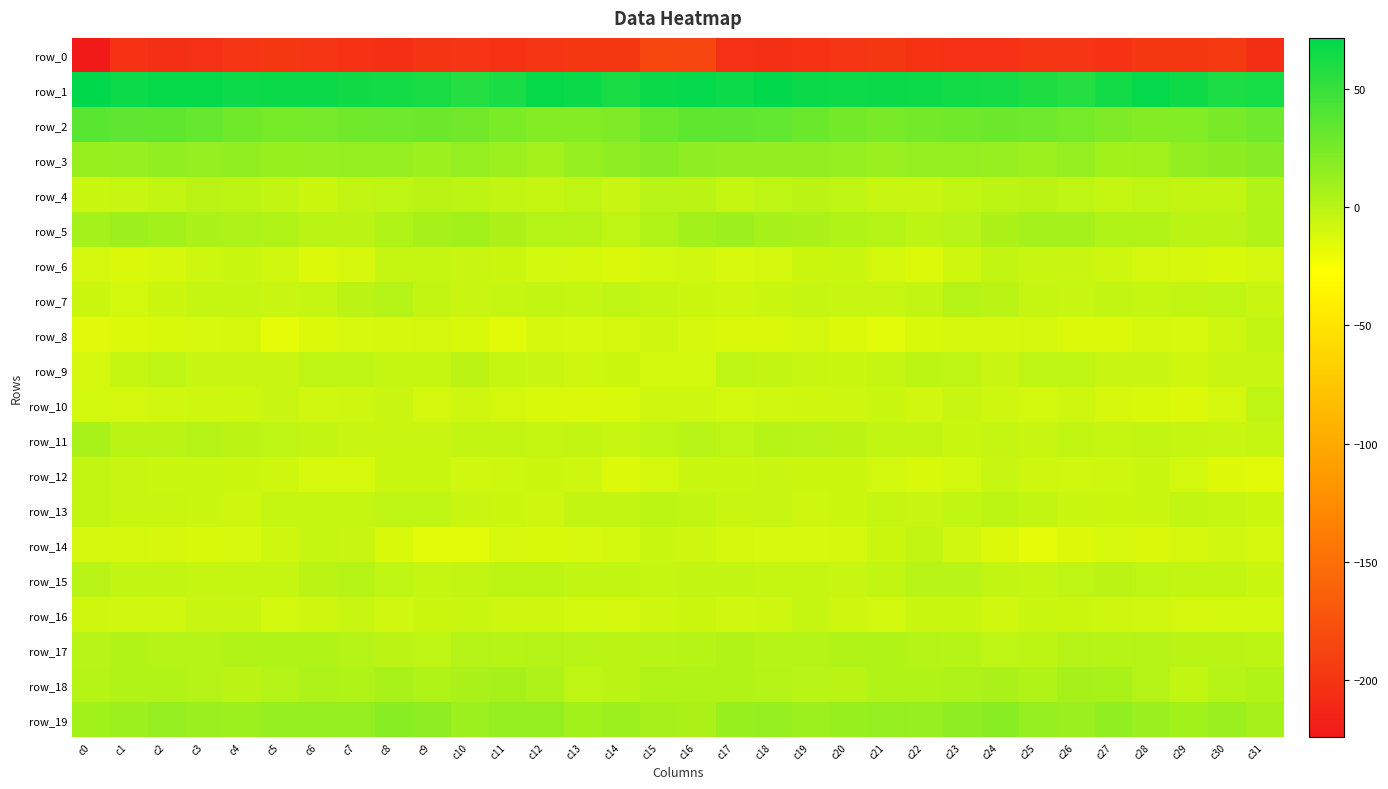

Between c6 and c5, which is larger?

c5